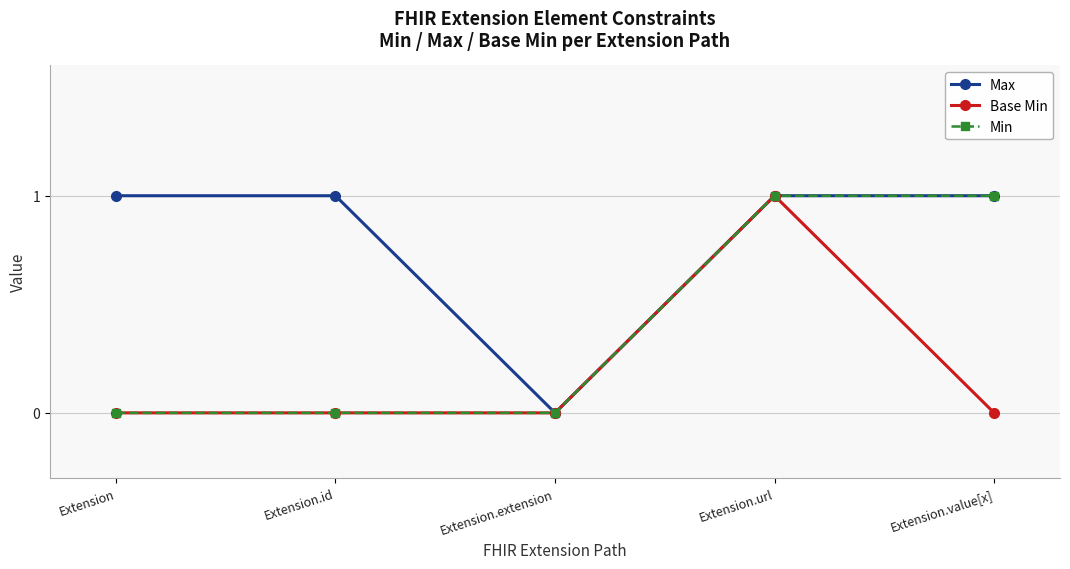

What is the average value of the Max series?

1